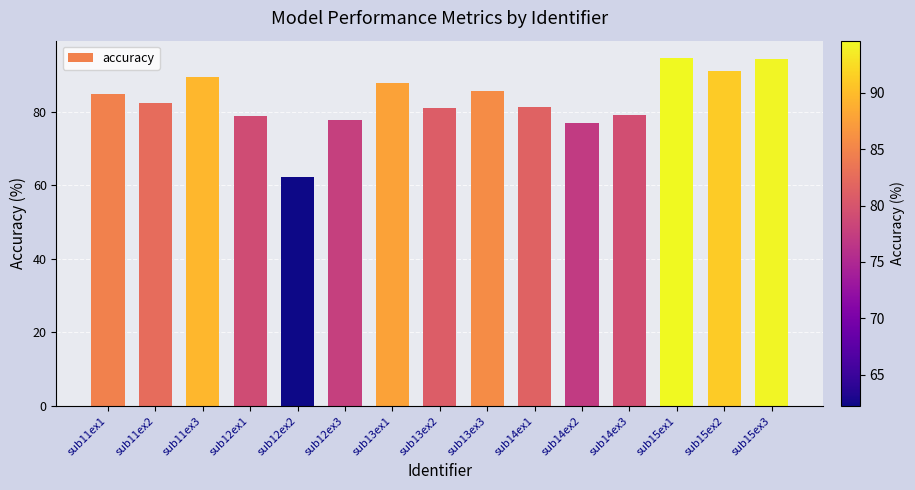

What is the average value?

83.2